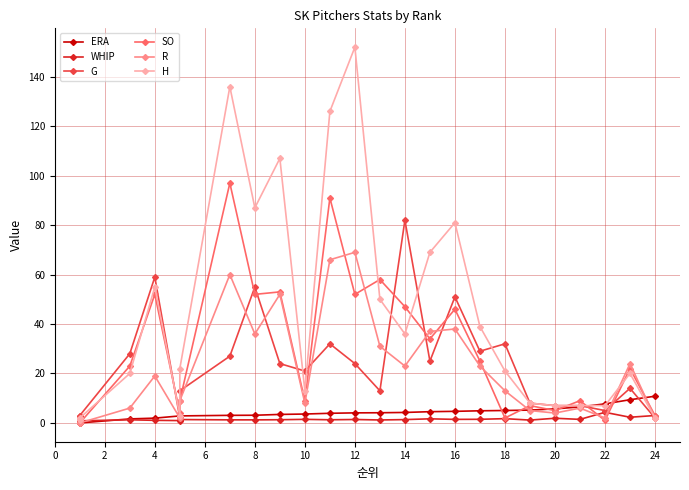

Which series ends up on top after the final intersection of WHIP and G?

WHIP